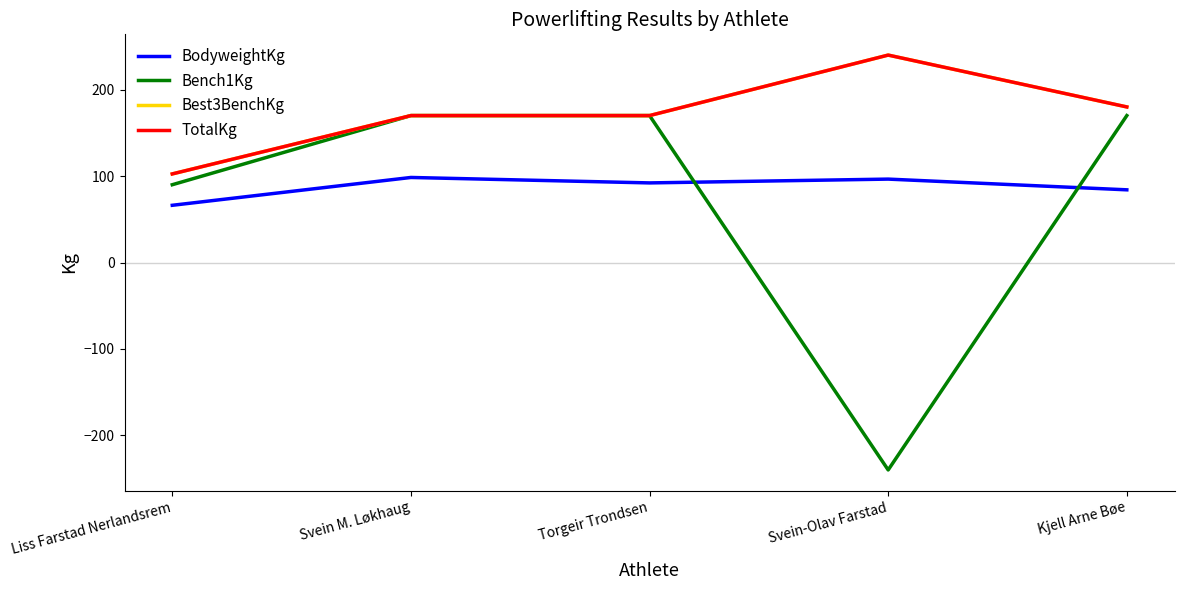

What is the label of the 5th point from the right?

Liss Farstad Nerlandsrem